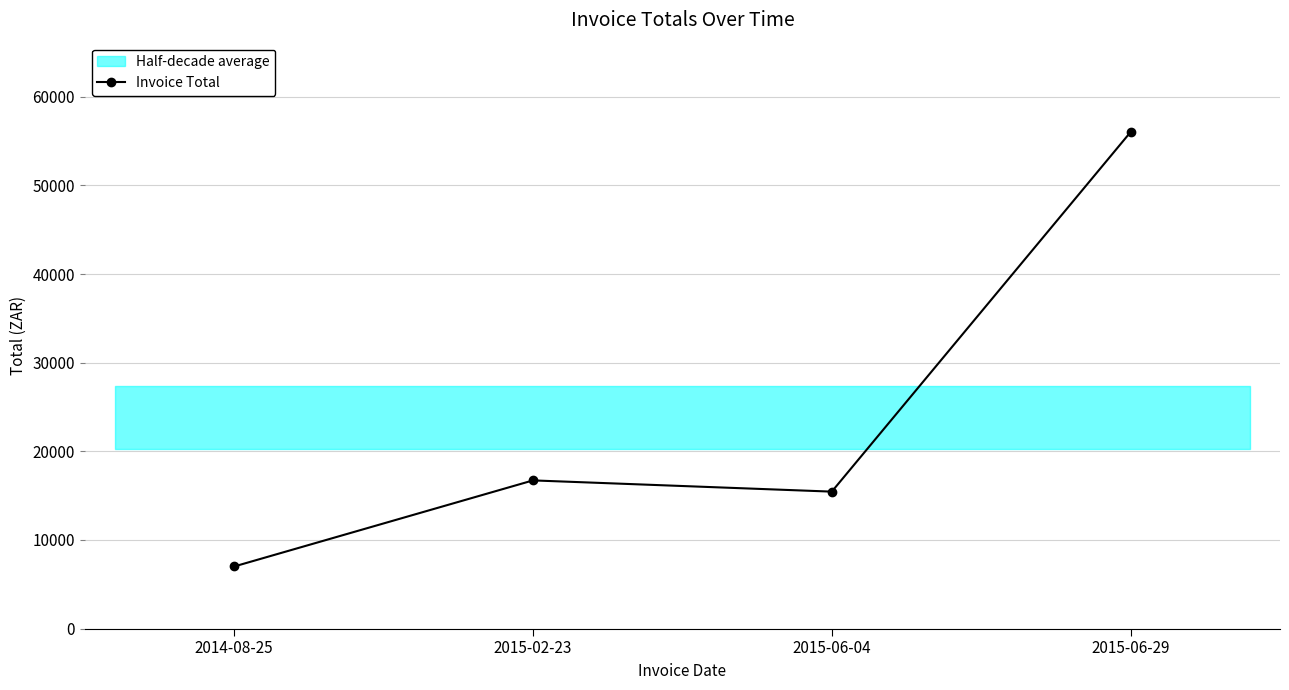

How many interior local peaks (higher than both neighbors) does the data have?

1